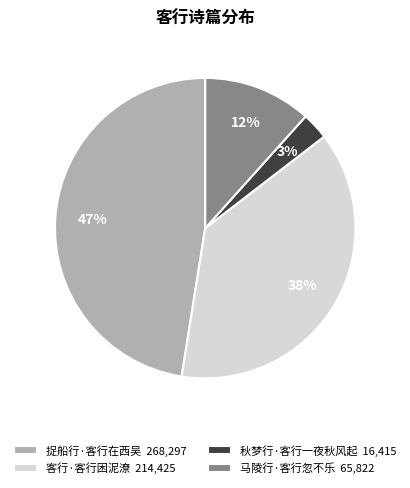

Does 马陵行·客行忽不乐 account for over 50% of the chart?

No